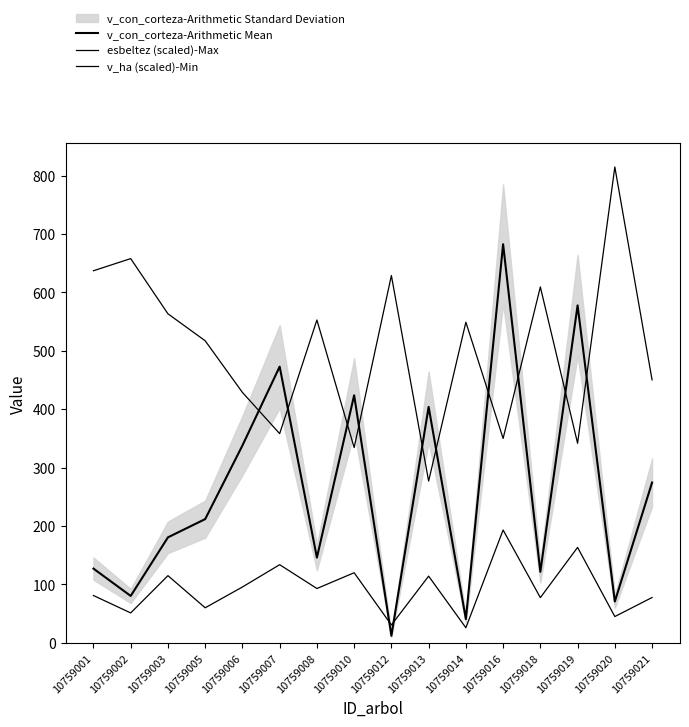

What is the greatest value displayed?

814.8